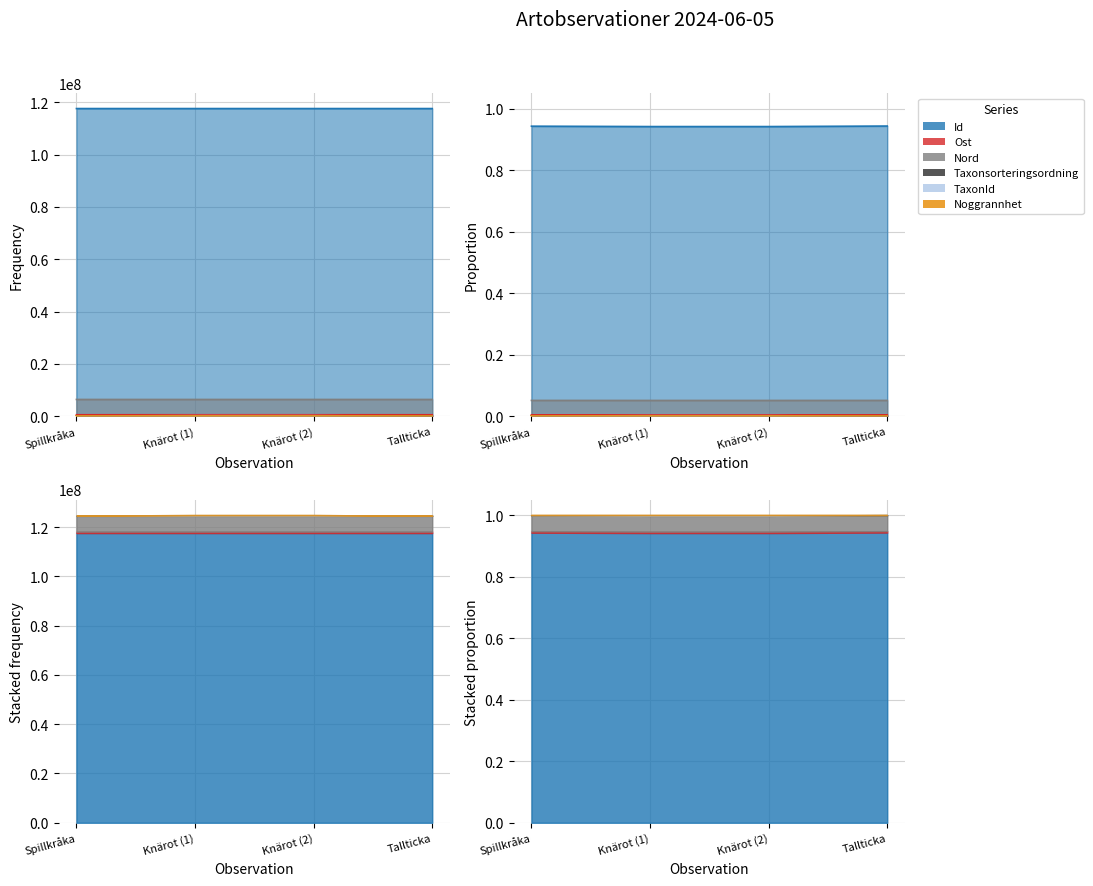

True or false: Ost and TaxonId cross at least once.

False